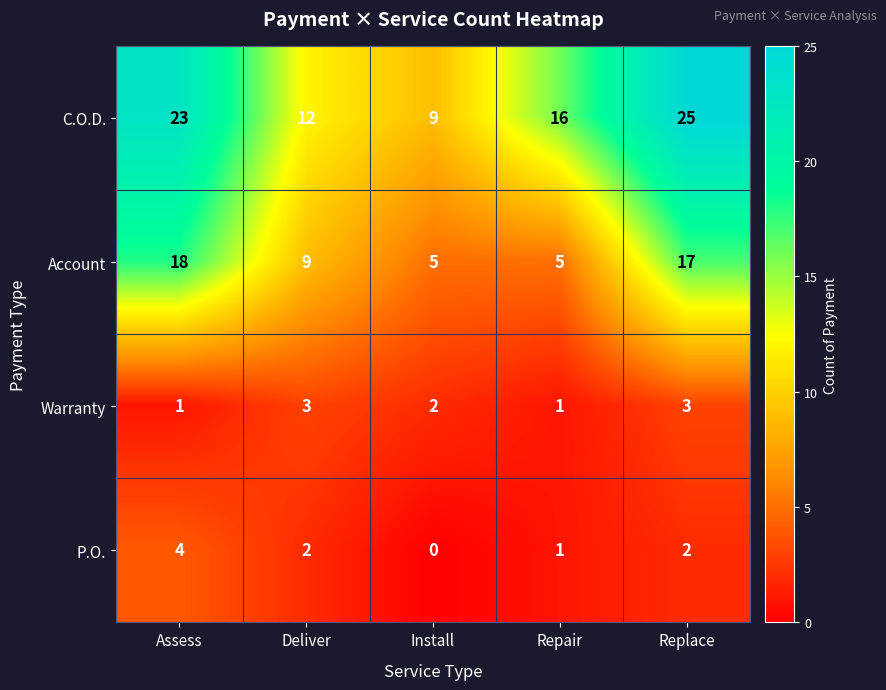

List the series in order of their peak value, lowest first.

Warranty, P.O., Account, C.O.D.